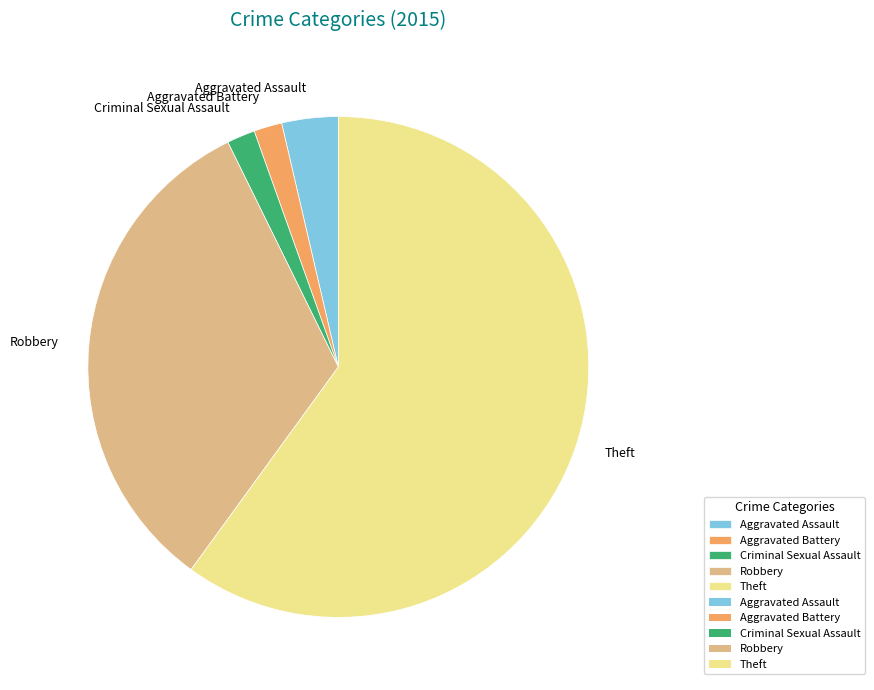

Do Aggravated Assault and Criminal Sexual Assault together represent more than half of the pie?

No